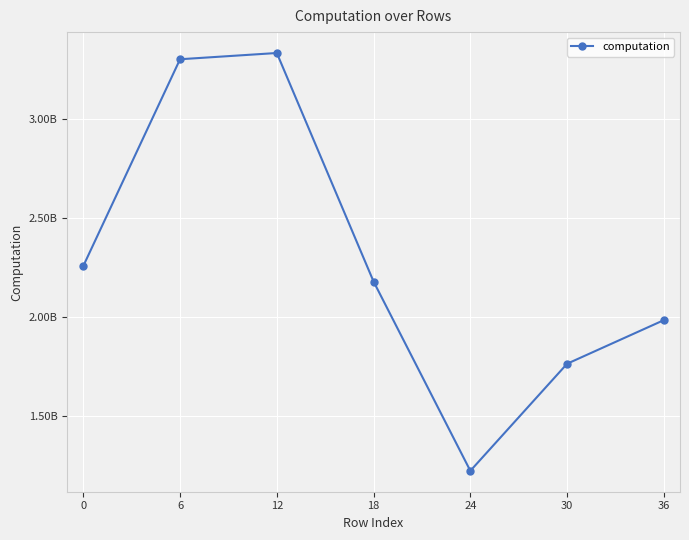

Does the chart have visible grid lines?

Yes